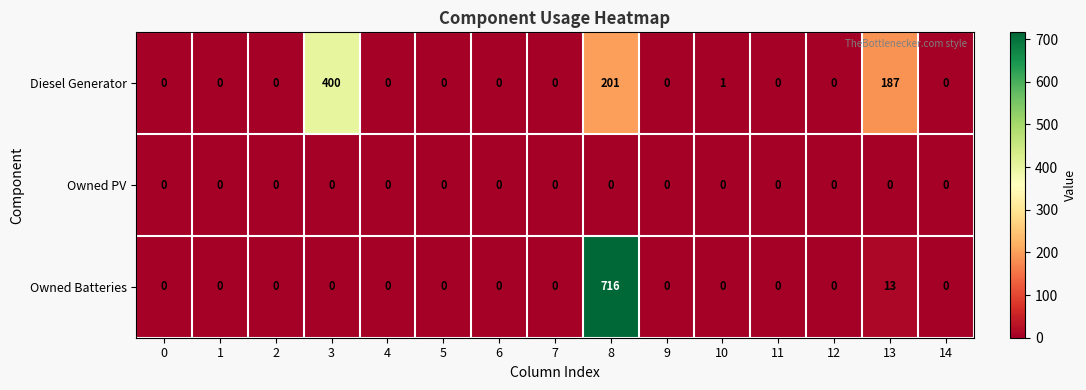

At which label is Diesel Generator closest to 200?

8